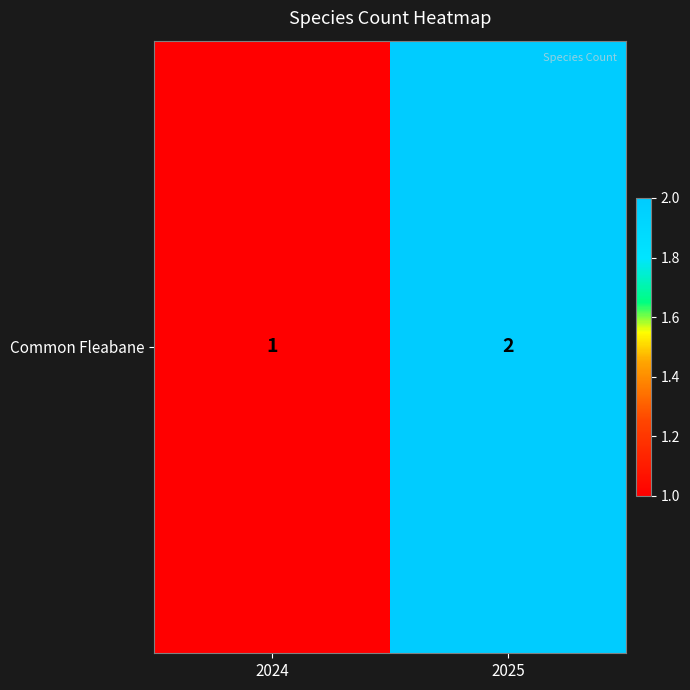

What is the smallest value displayed?

1